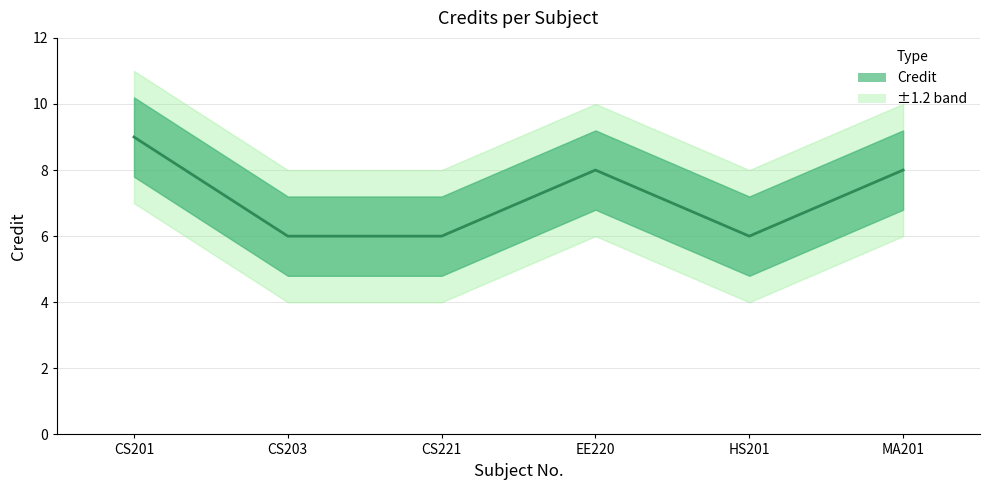

True or false: the data shows 9 at CS201.

True